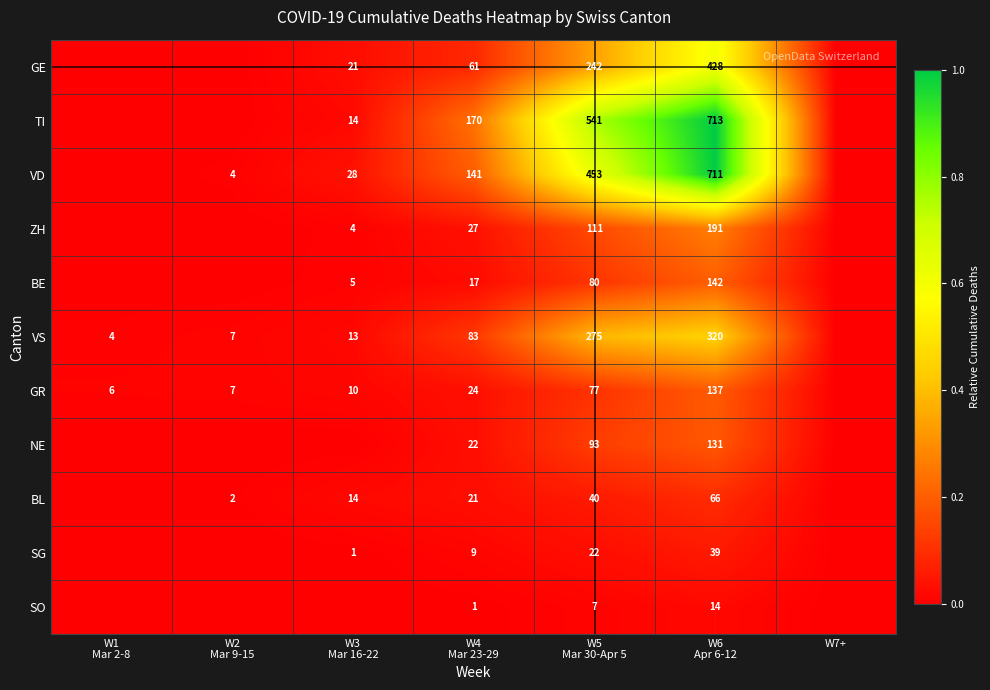

How many positive values does the TI series have?

4